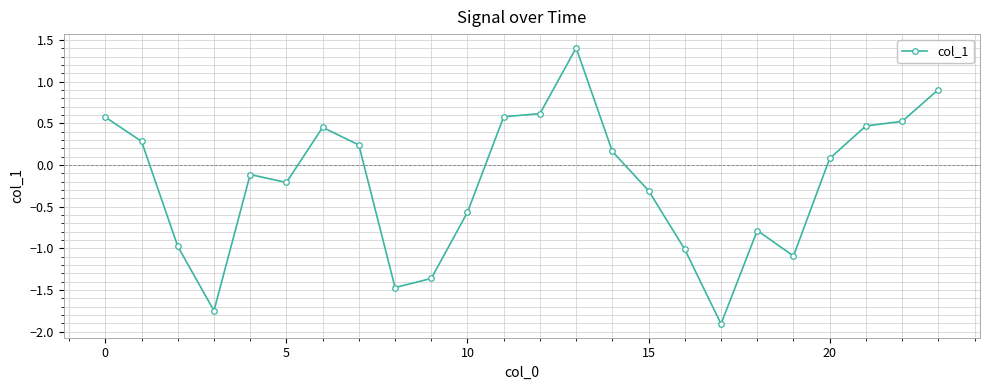

What is the value of the 9th point from the left?

-1.5